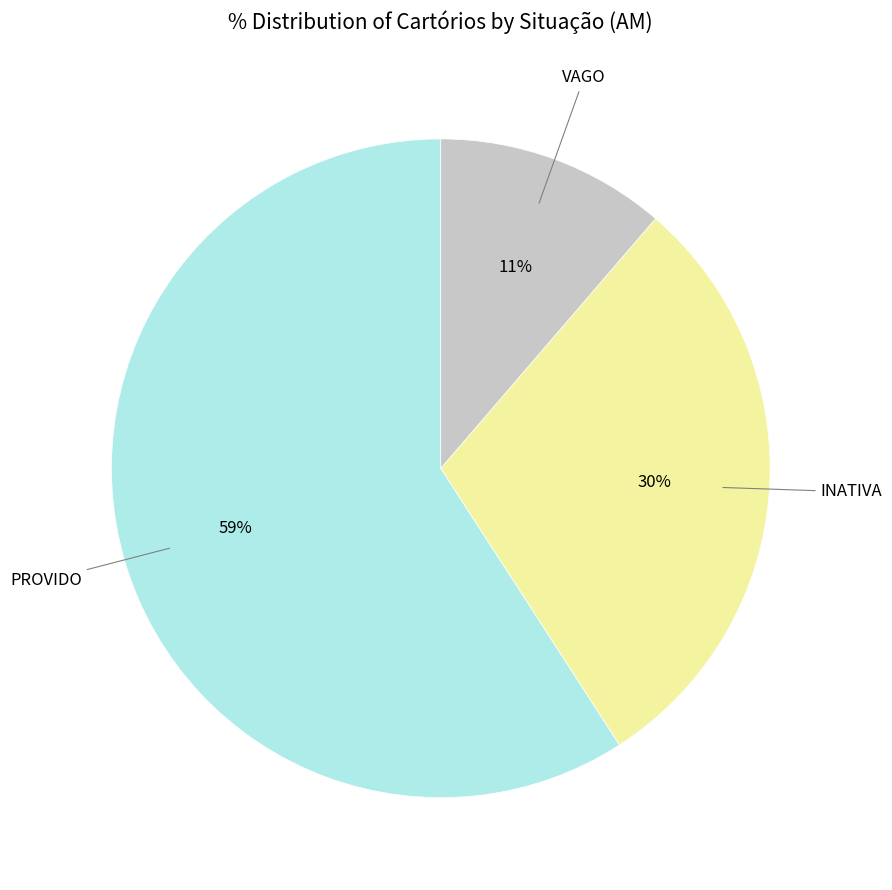

What percentage is the INATIVA slice, to the nearest percent?

30%